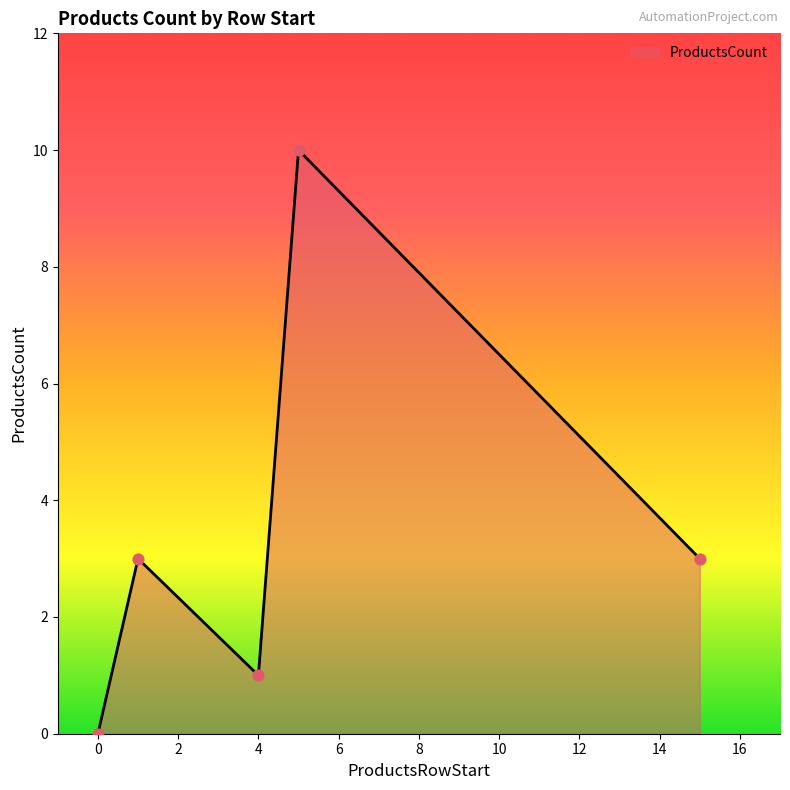

How many interior local valleys (lower than both neighbors) does the data have?

1